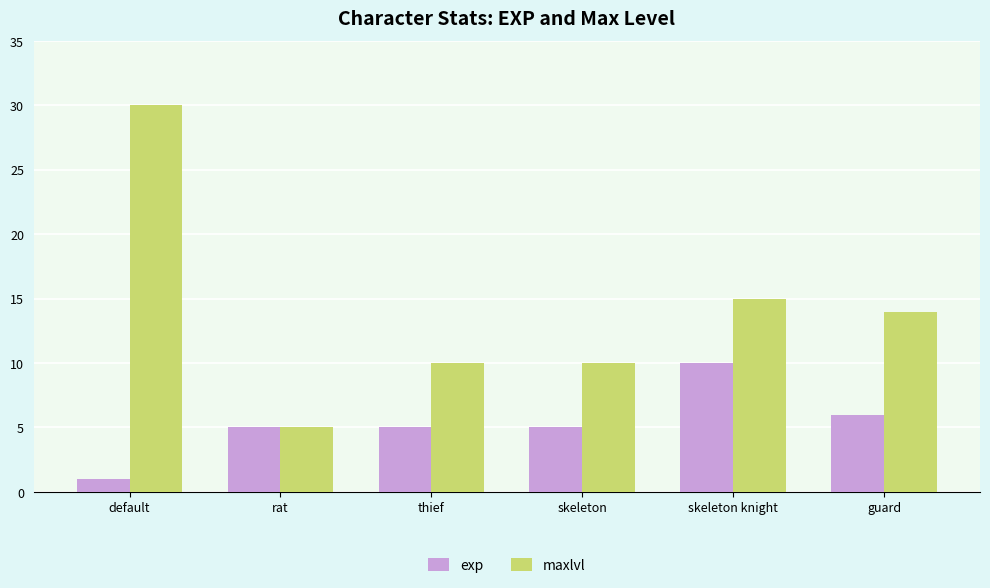

What is the label of the 1st bar from the right?

guard